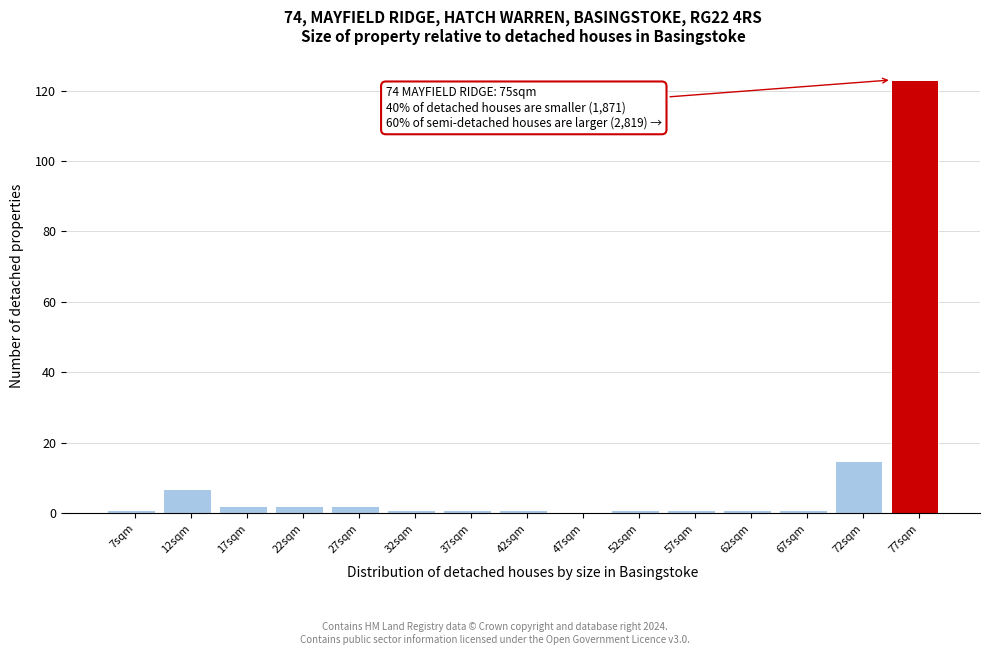

Over which range of the x-axis is the bar tallest?

75 to 80